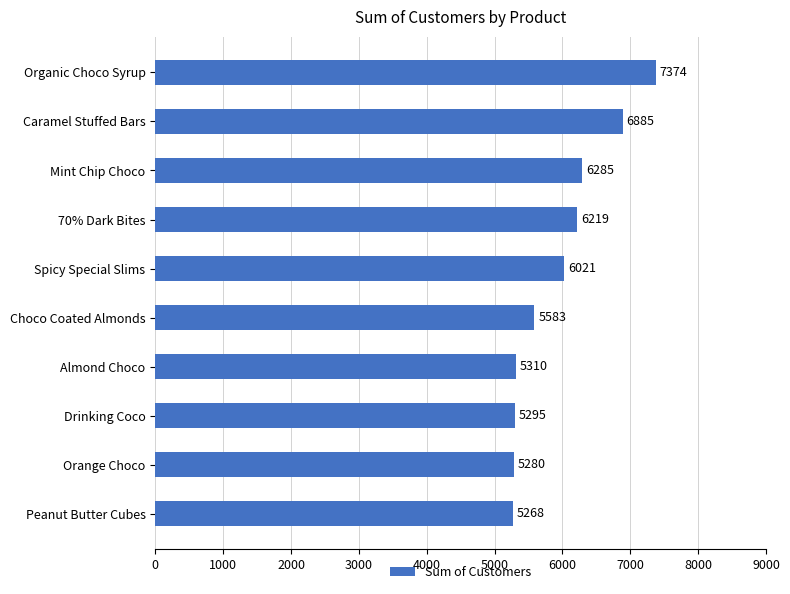

Which label corresponds to the largest value in the chart?

Organic Choco Syrup